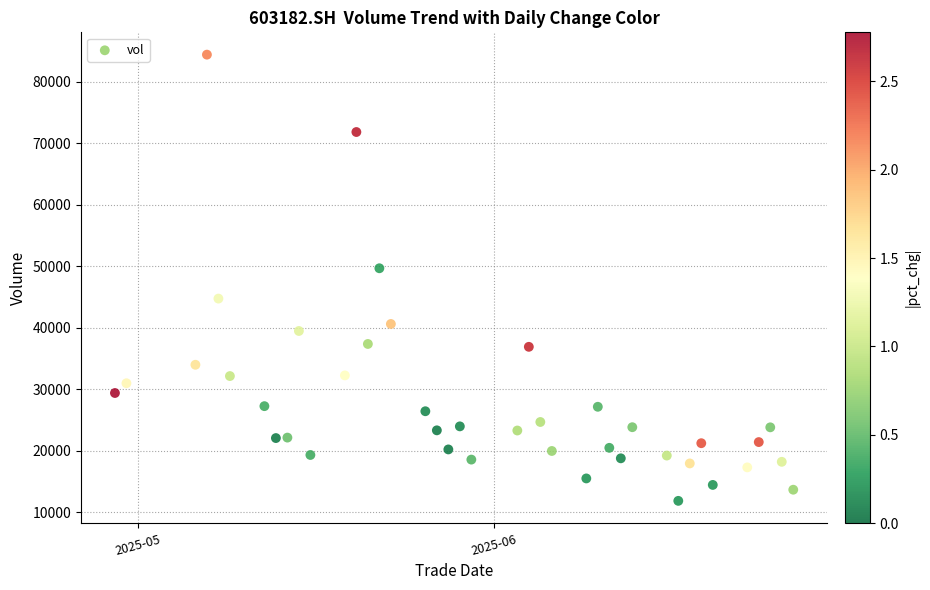

What Y value in the scatter plot is closest to 48119?

49661.0